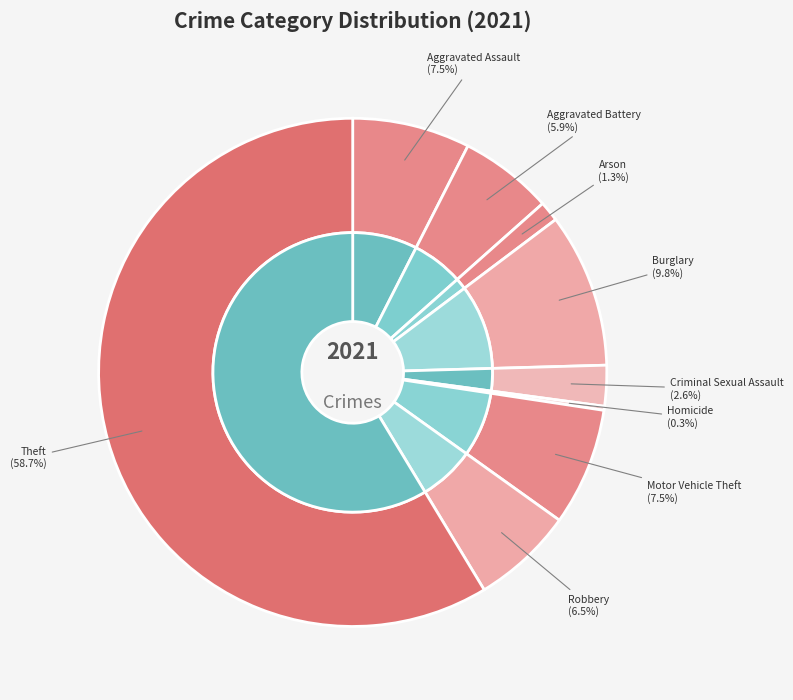

To the nearest percent, what is the combined percentage of Arson and Criminal Sexual Assault?

4%